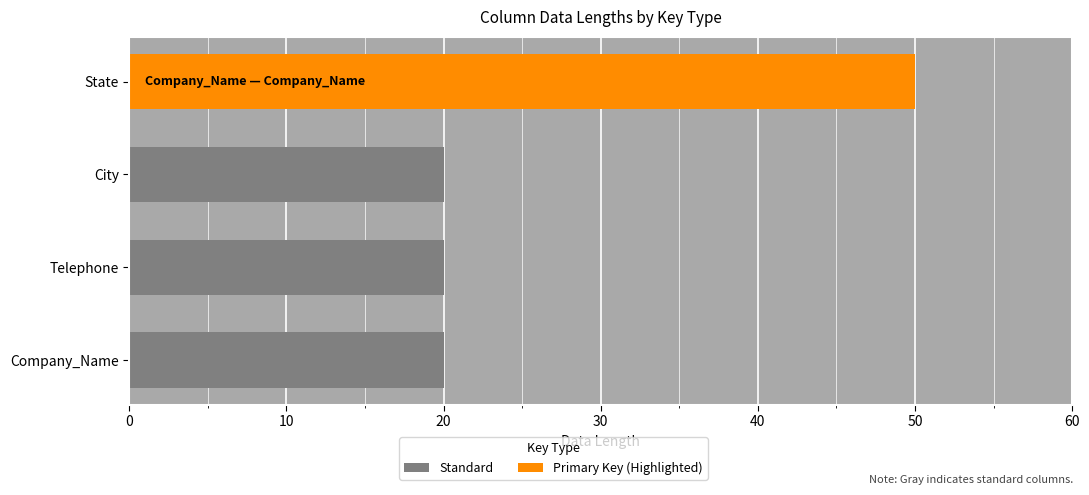

Count the values in the range 20 to 50.

4